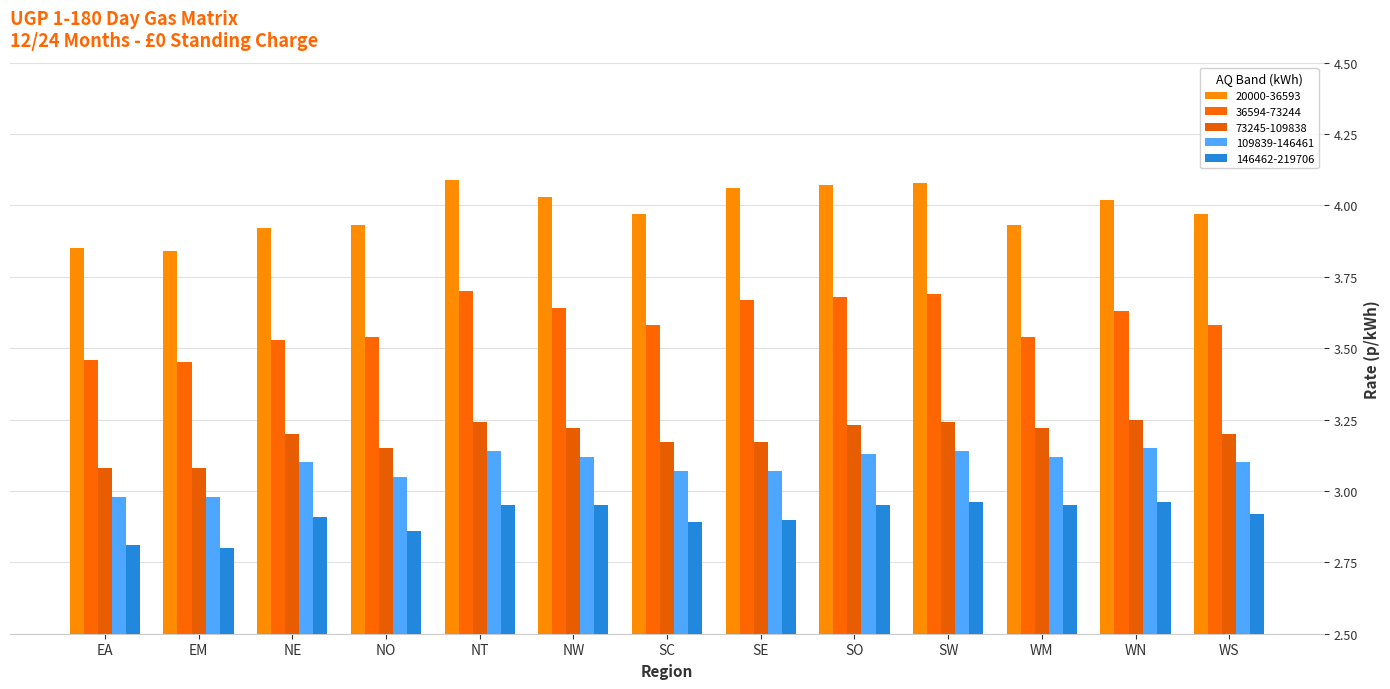

Which series has the largest total across all categories?

20000-36593